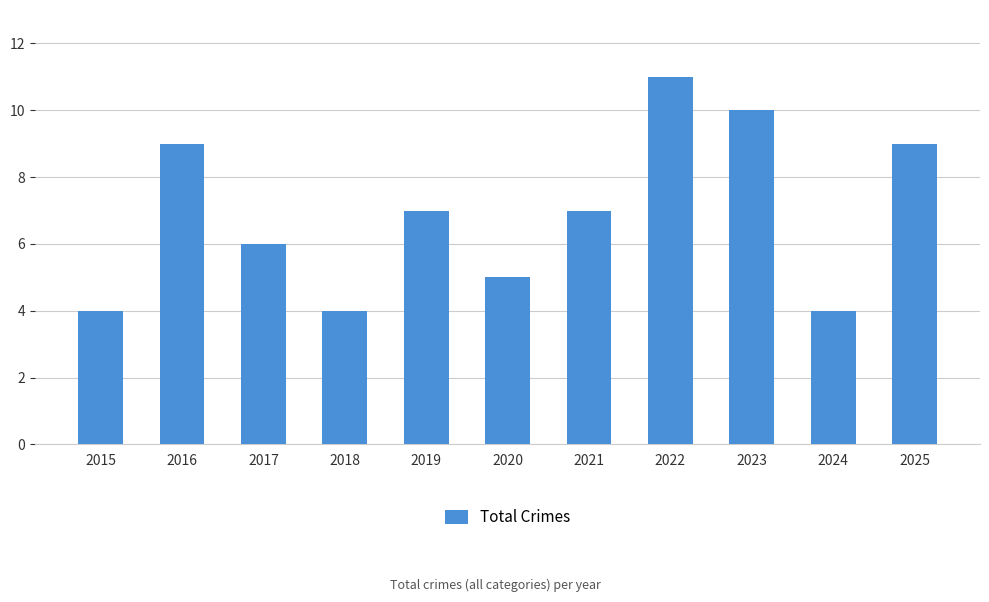

What is the value of the 6th bar from the left?

5